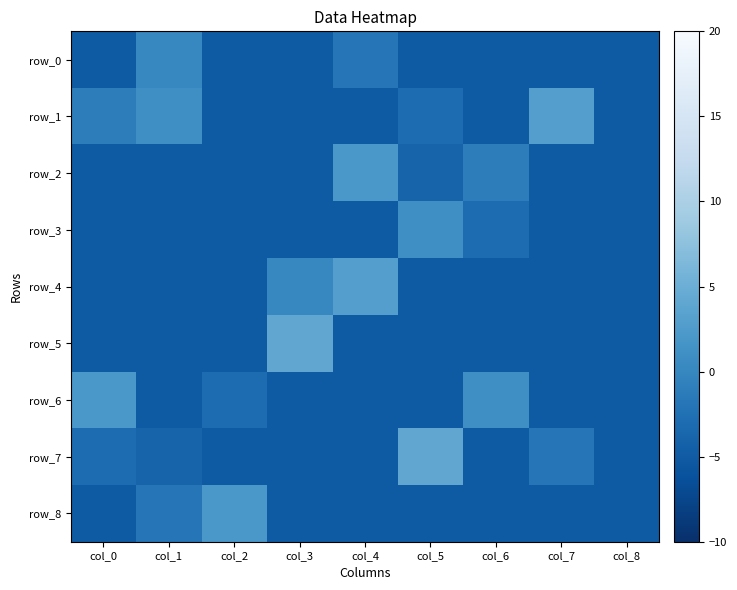

How many positive values does the row_2 series have?

1